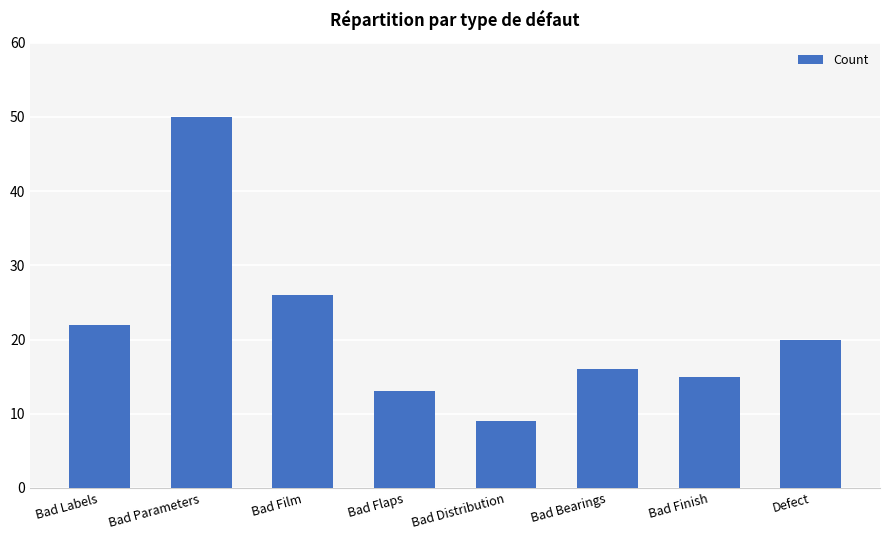

Between Bad Bearings and Bad Finish, which is larger?

Bad Bearings